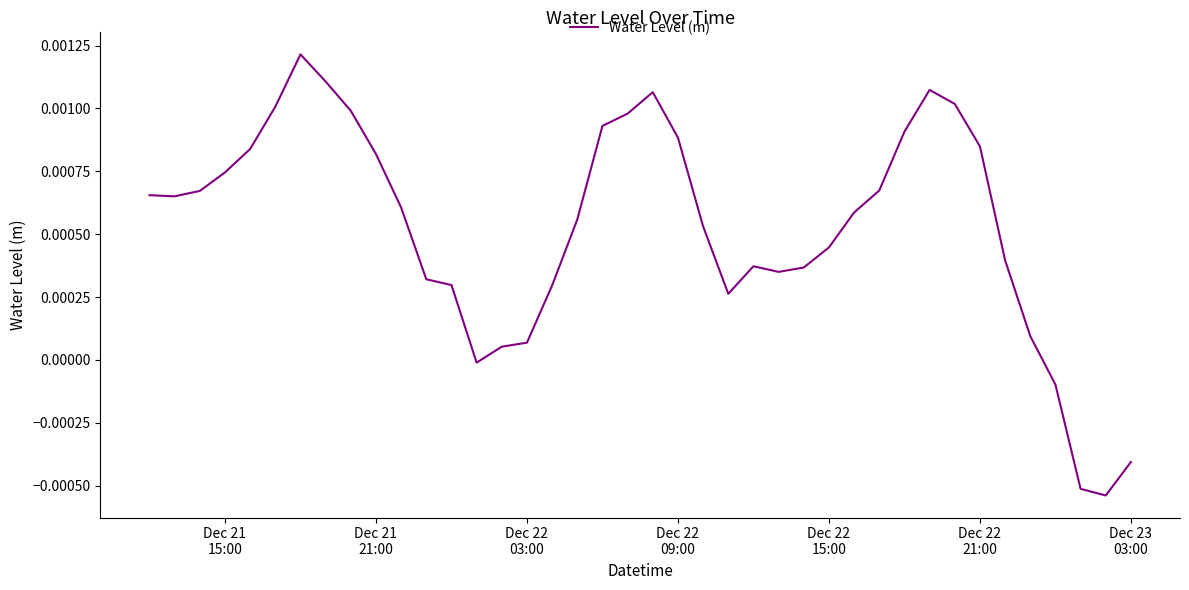

True or false: the data has more than 2 interior local peaks.

True